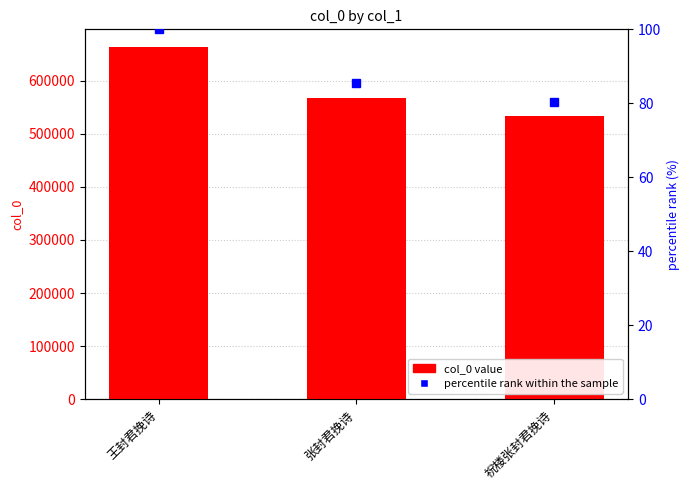

What is the value of the col_0 bar at the 3rd from the left?

533214.0